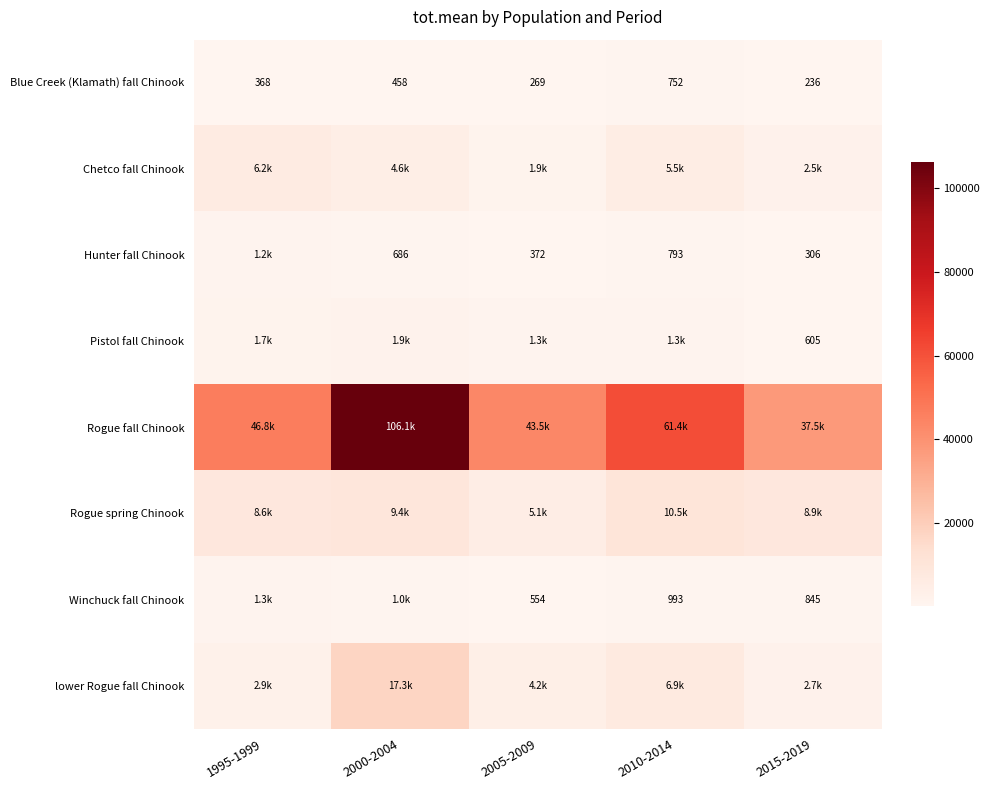

Which category has the highest value across all series?

2000-2004